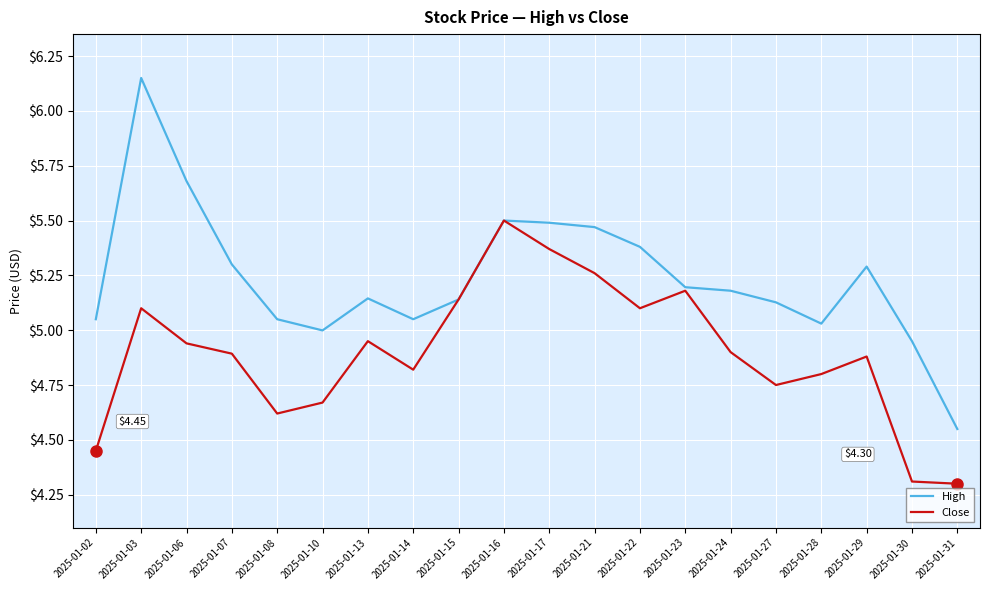

What are all the series names shown in the legend?

High, Close